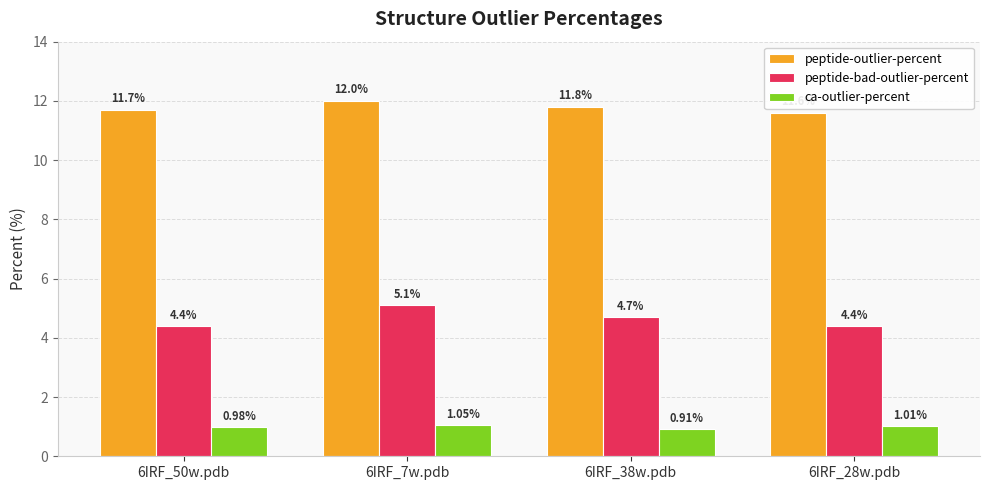

Which series has the largest total across all categories?

peptide-outlier-percent